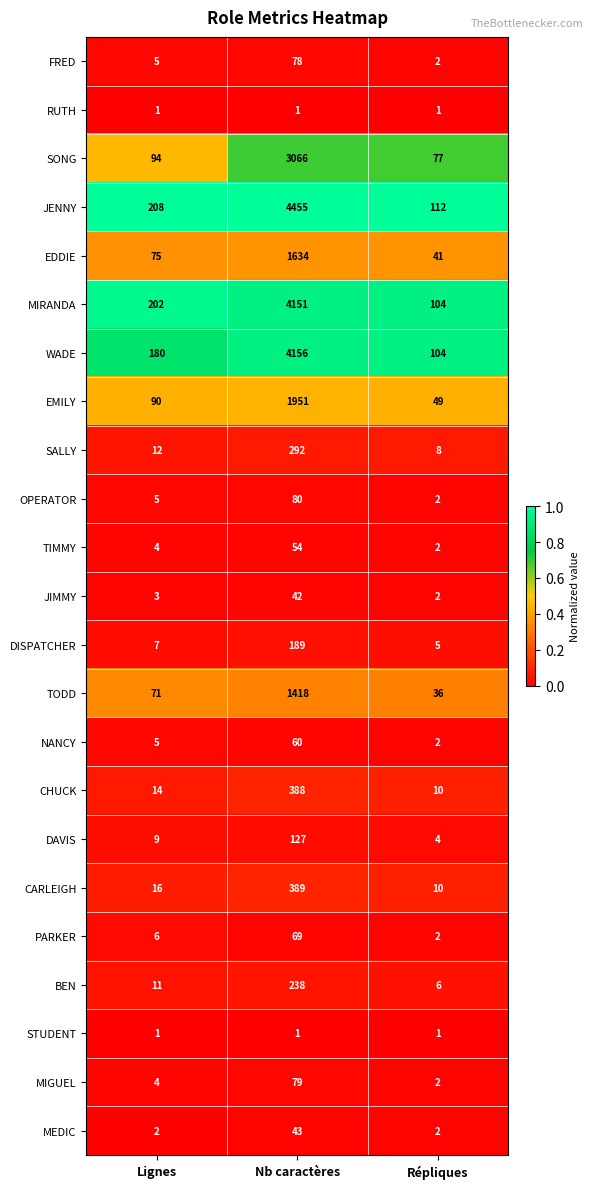

What is the sum of the WADE values at Répliques and Nb caractères?

4260